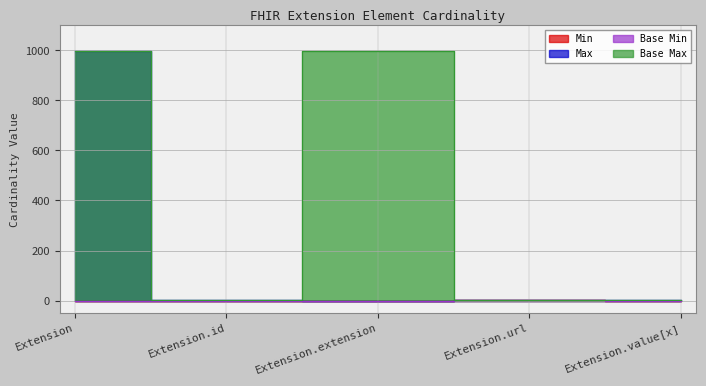

At how many categories does at least one series exceed 922?

2